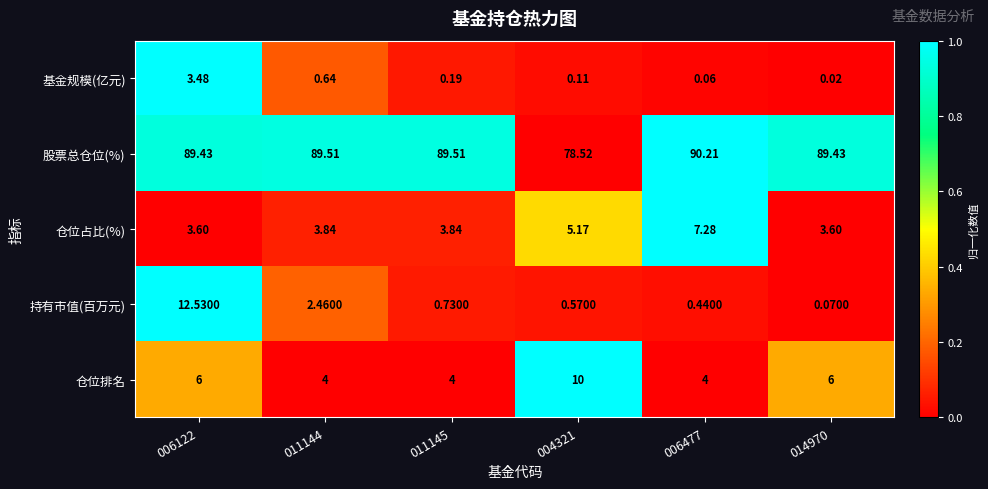

At how many categories does at least one series exceed 0?

6